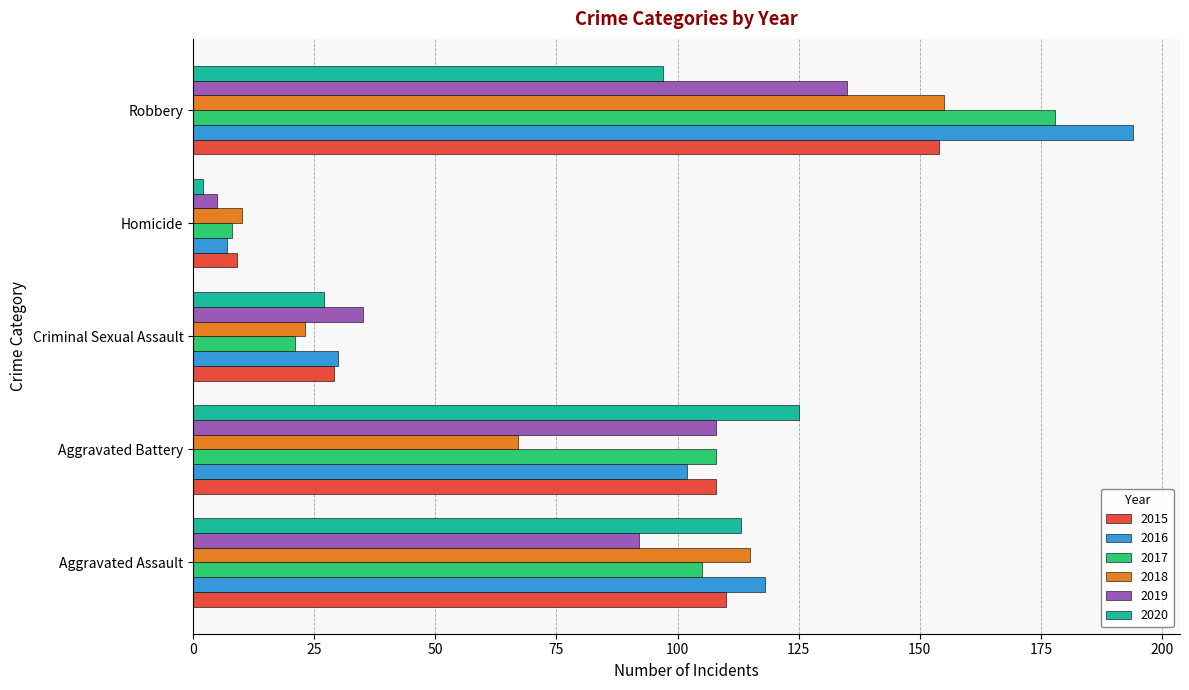

What is the difference between the maximum and minimum values in the 2016 series?

187